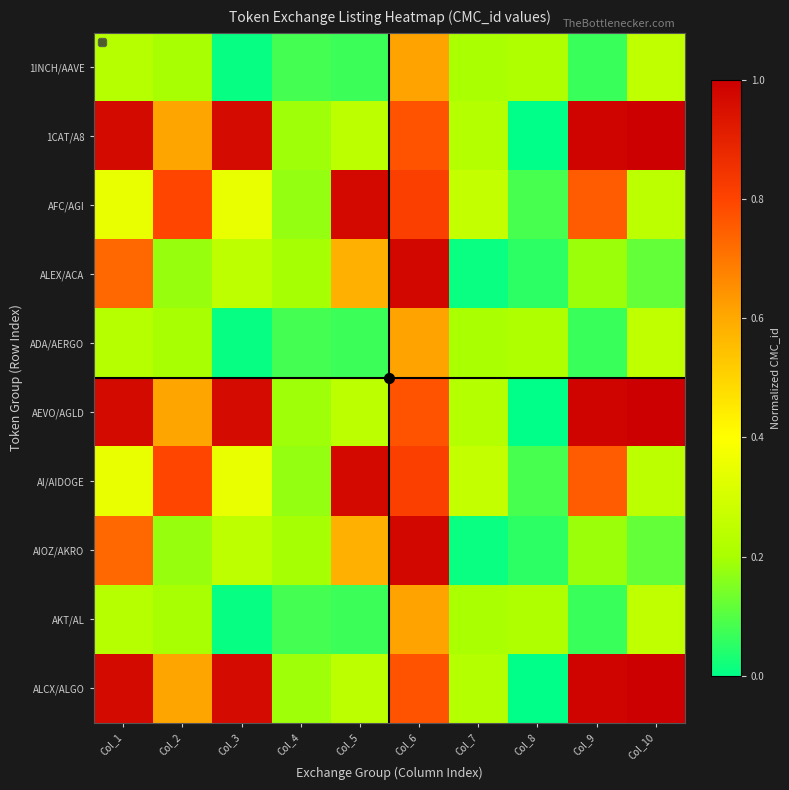

Reading right to left, list all the values displayed in this chart.

1INCH/AAVE: Col_10=0.3	Col_9=0.1	Col_8=0.2	Col_7=0.2	Col_6=0.6	Col_5=0.1	Col_4=0.1	Col_3=0.0	Col_2=0.2	Col_1=0.2
1CAT/A8: Col_10=1.0	Col_9=1.0	Col_8=0.0	Col_7=0.2	Col_6=0.8	Col_5=0.2	Col_4=0.2	Col_3=1.0	Col_2=0.6	Col_1=1.0
AFC/AGI: Col_10=0.2	Col_9=0.8	Col_8=0.1	Col_7=0.3	Col_6=0.8	Col_5=1.0	Col_4=0.2	Col_3=0.4	Col_2=0.8	Col_1=0.3
ALEX/ACA: Col_10=0.1	Col_9=0.2	Col_8=0.1	Col_7=0.0	Col_6=1.0	Col_5=0.6	Col_4=0.2	Col_3=0.2	Col_2=0.2	Col_1=0.7
ADA/AERGO: Col_10=0.3	Col_9=0.1	Col_8=0.2	Col_7=0.2	Col_6=0.6	Col_5=0.1	Col_4=0.1	Col_3=0.0	Col_2=0.2	Col_1=0.2
AEVO/AGLD: Col_10=1.0	Col_9=1.0	Col_8=0.0	Col_7=0.2	Col_6=0.8	Col_5=0.2	Col_4=0.2	Col_3=1.0	Col_2=0.6	Col_1=1.0
AI/AIDOGE: Col_10=0.2	Col_9=0.8	Col_8=0.1	Col_7=0.3	Col_6=0.8	Col_5=1.0	Col_4=0.2	Col_3=0.4	Col_2=0.8	Col_1=0.3
AIOZ/AKRO: Col_10=0.1	Col_9=0.2	Col_8=0.1	Col_7=0.0	Col_6=1.0	Col_5=0.6	Col_4=0.2	Col_3=0.2	Col_2=0.2	Col_1=0.7
AKT/AL: Col_10=0.3	Col_9=0.1	Col_8=0.2	Col_7=0.2	Col_6=0.6	Col_5=0.1	Col_4=0.1	Col_3=0.0	Col_2=0.2	Col_1=0.2
ALCX/ALGO: Col_10=1.0	Col_9=1.0	Col_8=0.0	Col_7=0.2	Col_6=0.8	Col_5=0.2	Col_4=0.2	Col_3=1.0	Col_2=0.6	Col_1=1.0